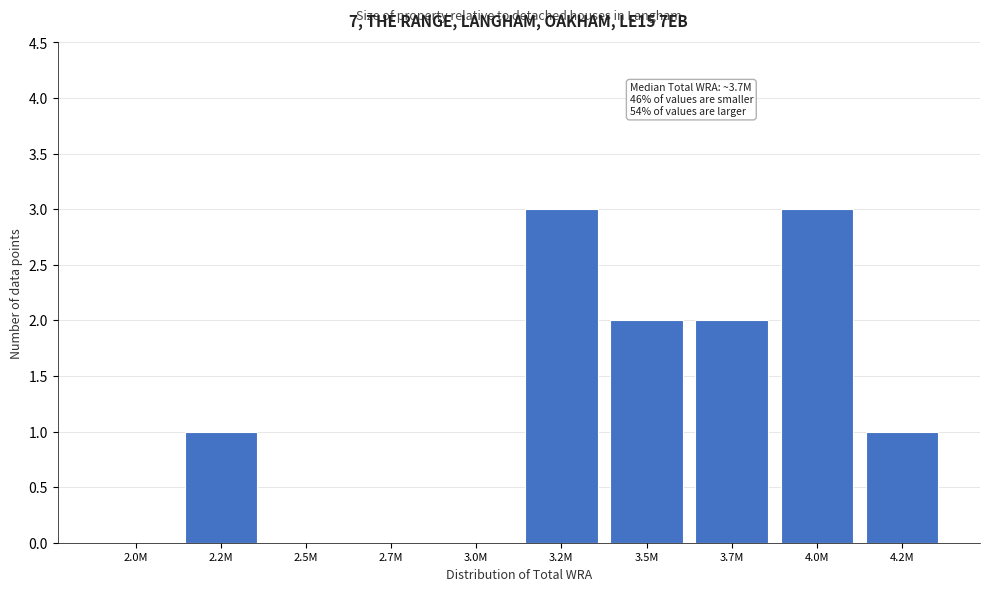

Reading right to left, transcribe all the data shown in this chart.

4.2M=1	4.0M=3	3.7M=2	3.5M=2	3.2M=3	3.0M=0	2.7M=0	2.5M=0	2.2M=1	2.0M=0